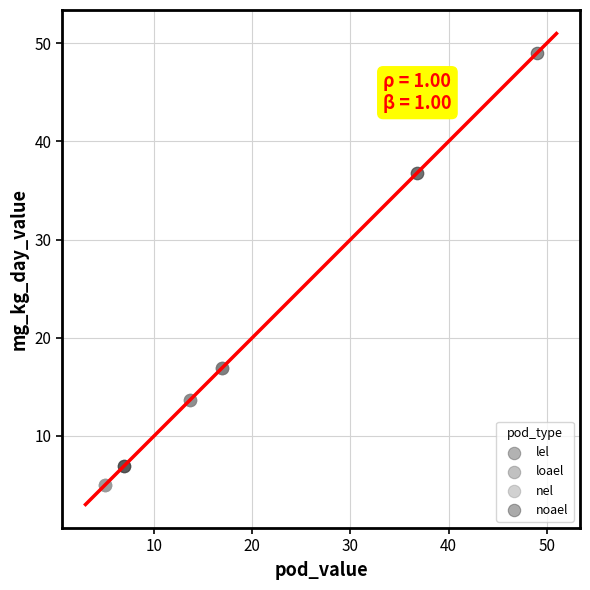

Which series has the widest spread of Y values?

noael